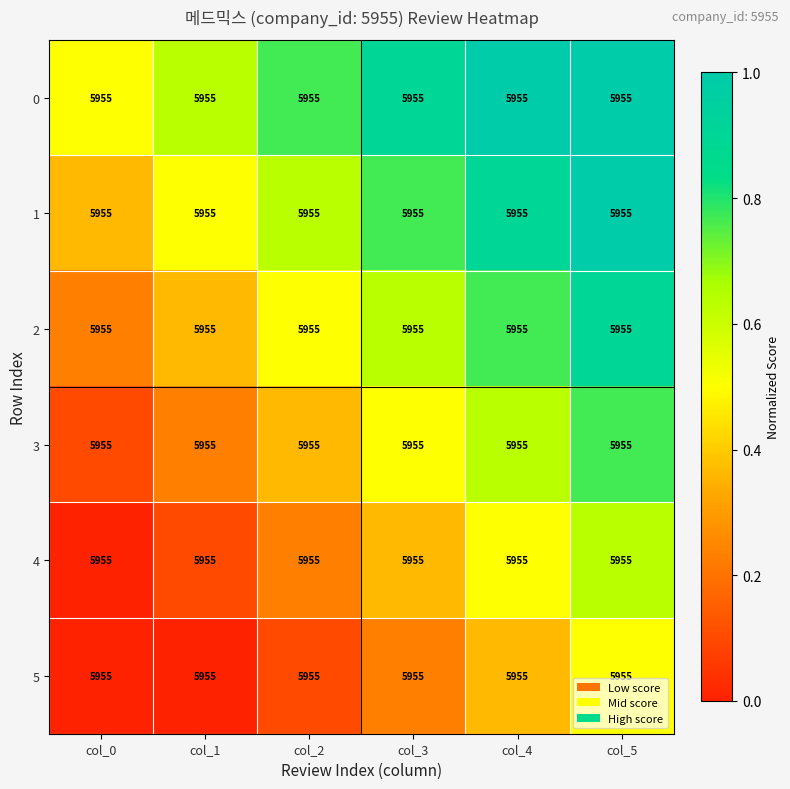

What is the average value of the 4 series?

0.3